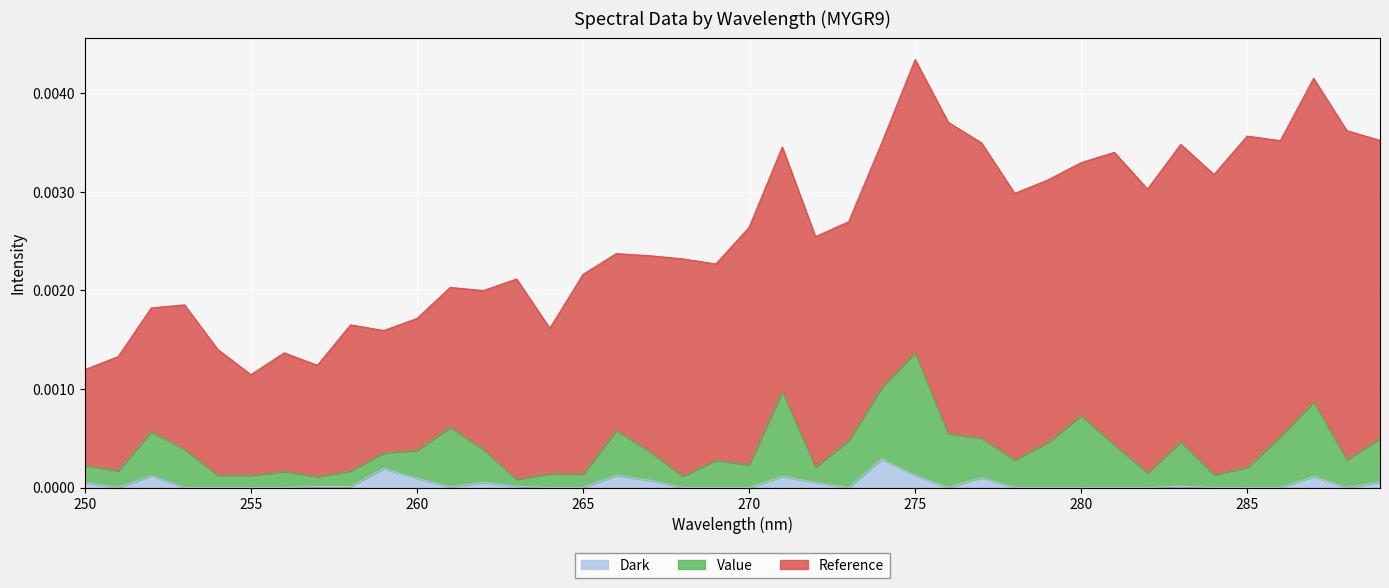

The Dark series shows 0.0 at 255. True or false?

True